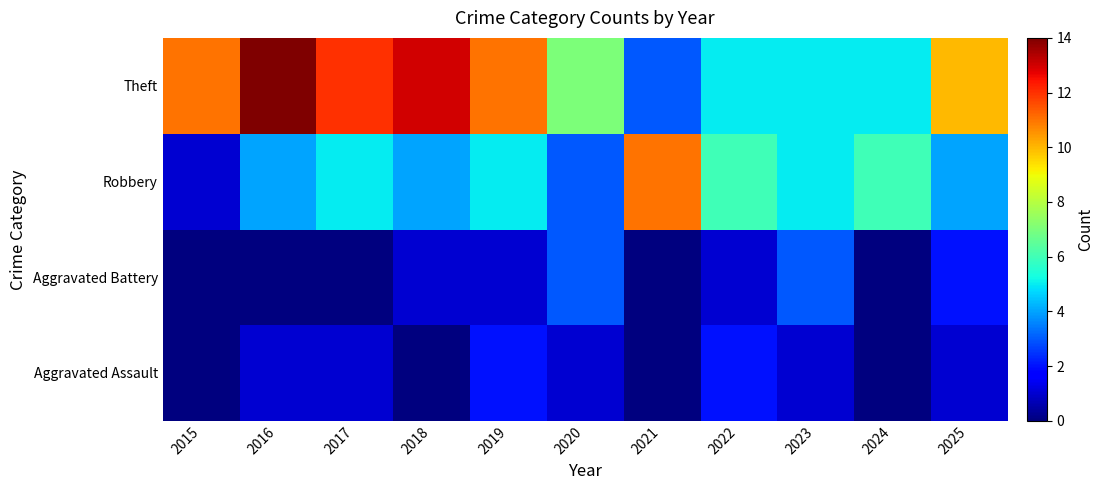

Reading right to left, list all the values displayed in this chart.

Aggravated Assault: 2025=1	2024=0	2023=1	2022=2	2021=0	2020=1	2019=2	2018=0	2017=1	2016=1	2015=0
Aggravated Battery: 2025=2	2024=0	2023=3	2022=1	2021=0	2020=3	2019=1	2018=1	2017=0	2016=0	2015=0
Robbery: 2025=4	2024=6	2023=5	2022=6	2021=11	2020=3	2019=5	2018=4	2017=5	2016=4	2015=1
Theft: 2025=10	2024=5	2023=5	2022=5	2021=3	2020=7	2019=11	2018=13	2017=12	2016=14	2015=11